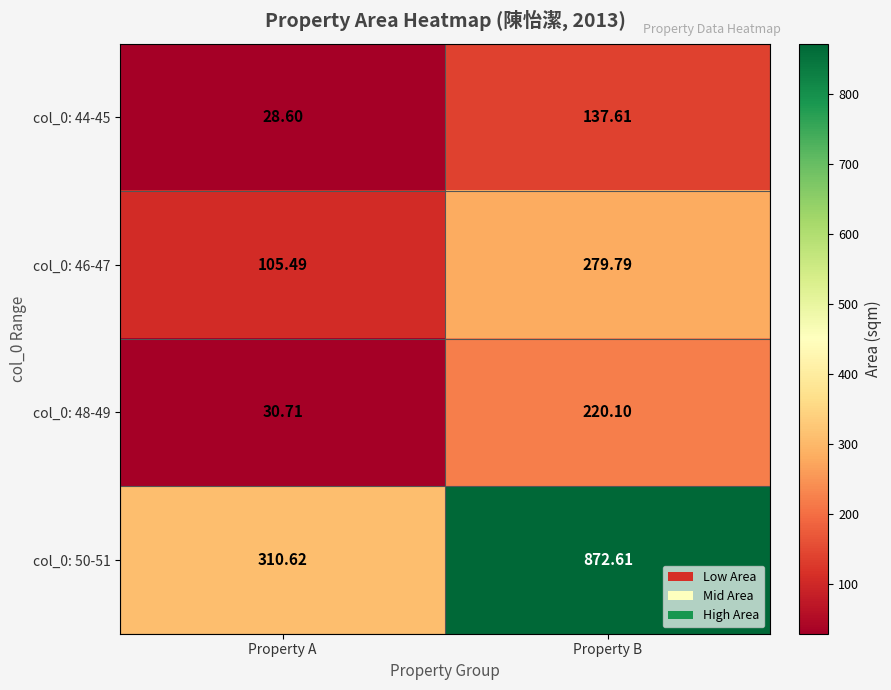

Is the value of col_0: 48-49 at Property A greater than the value of col_0: 44-45 at Property B?

No